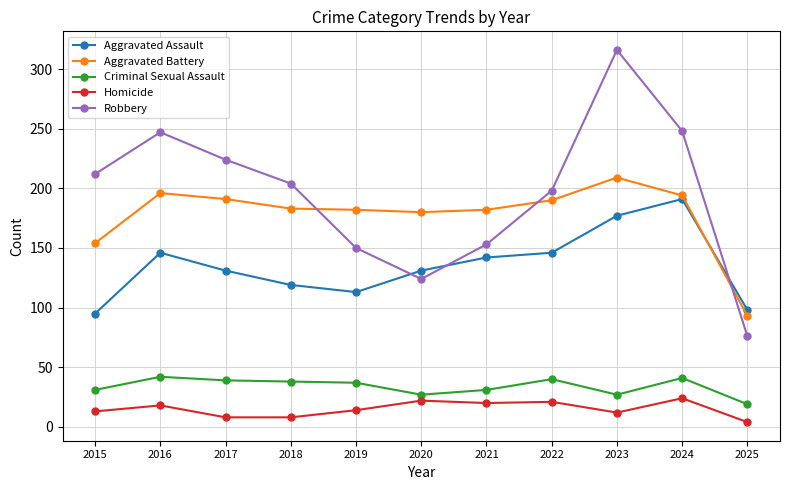

What is the total value across all series at 2015?

505